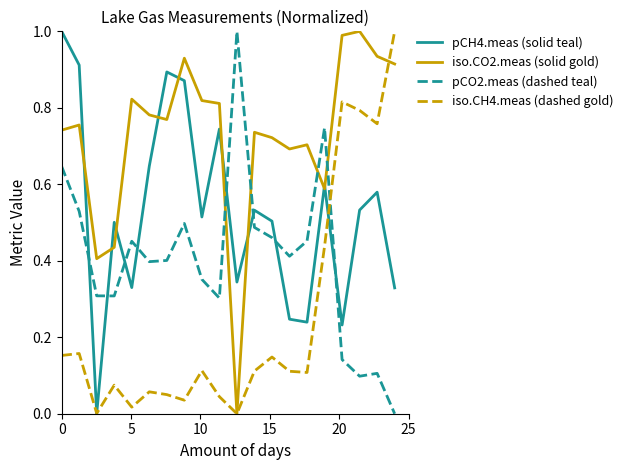

How many times do pCH4.meas (solid teal) and pCO2.meas (dashed teal) cross each other?

8